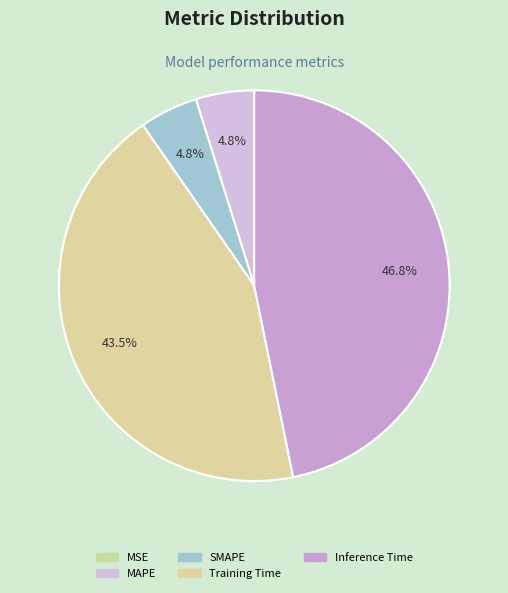

Does Training Time represent more than half of the total?

No